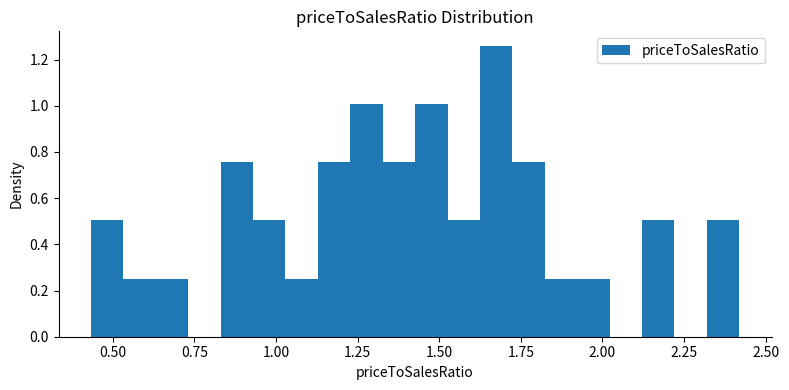

Read against the x-axis, roughly where is the centre of the tallest bar?

1.65